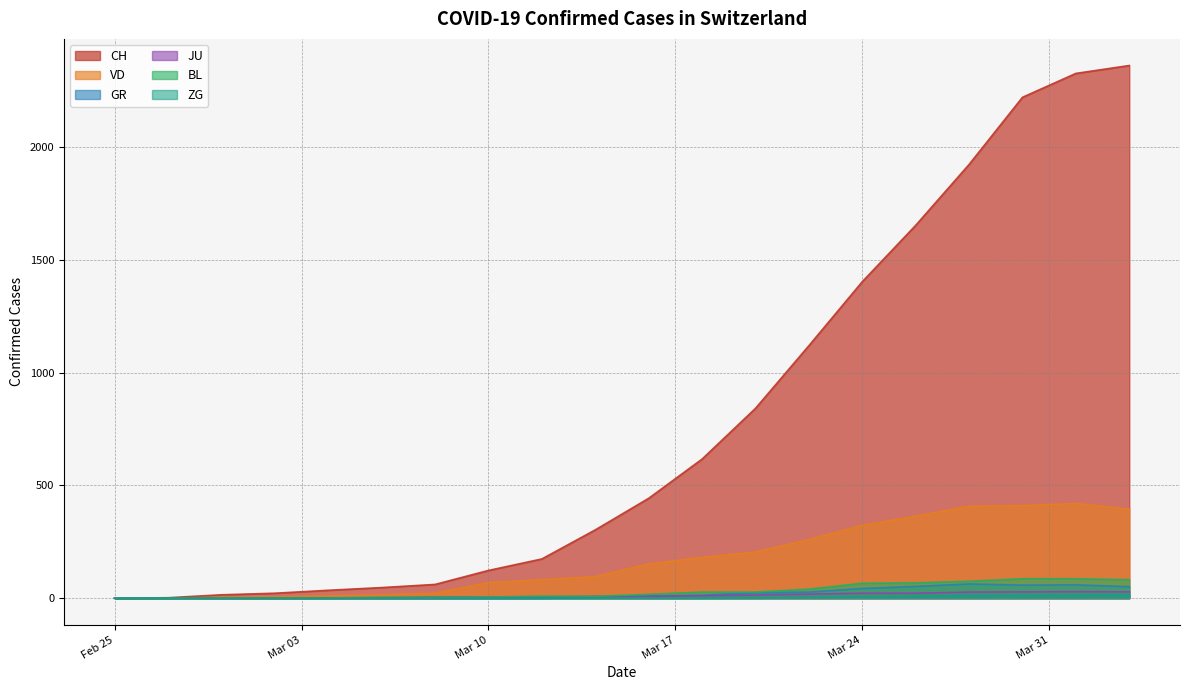

Which series has the largest total across all categories?

CH